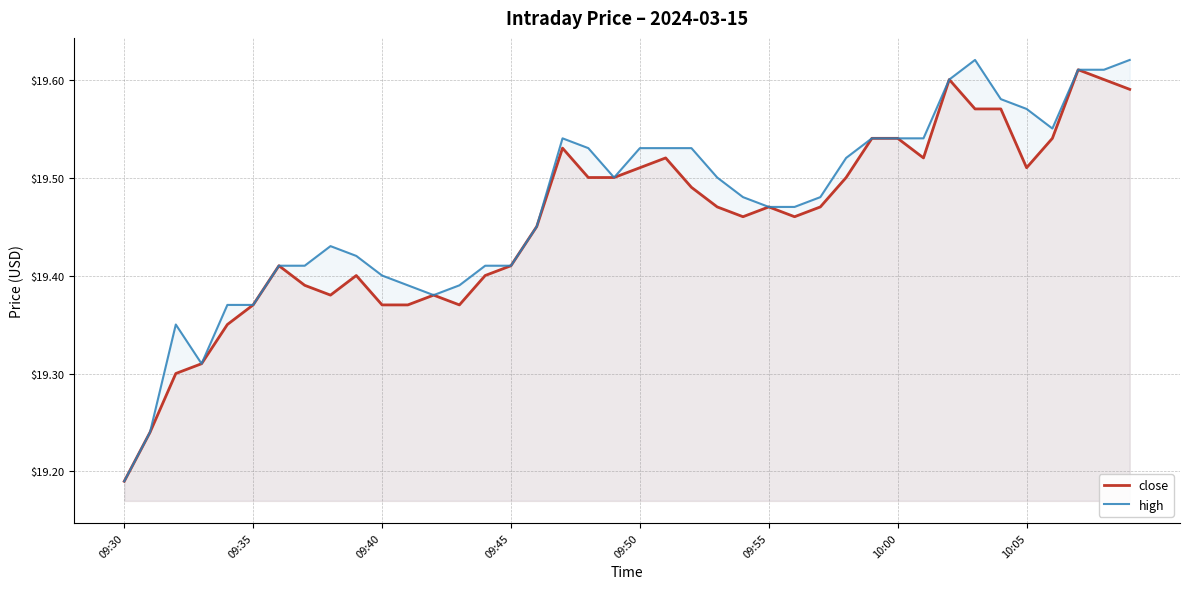

True or false: high has a value of 13.4 at 12.

False